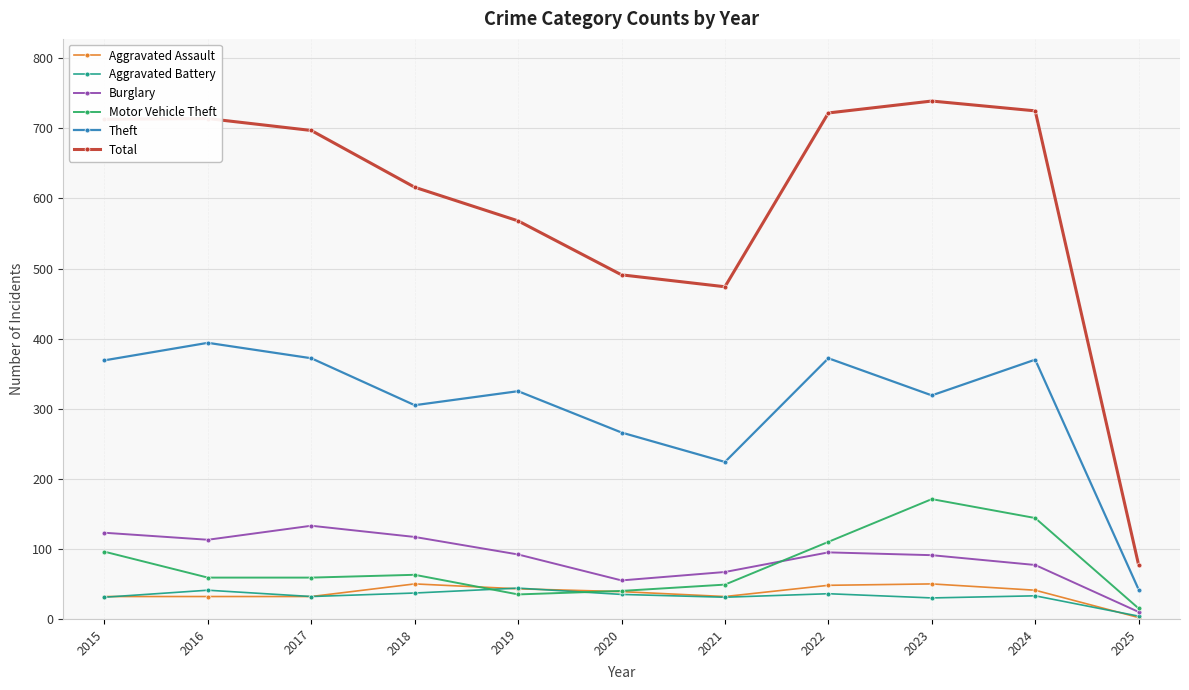

Does the chart display data point markers on the line(s)?

Yes